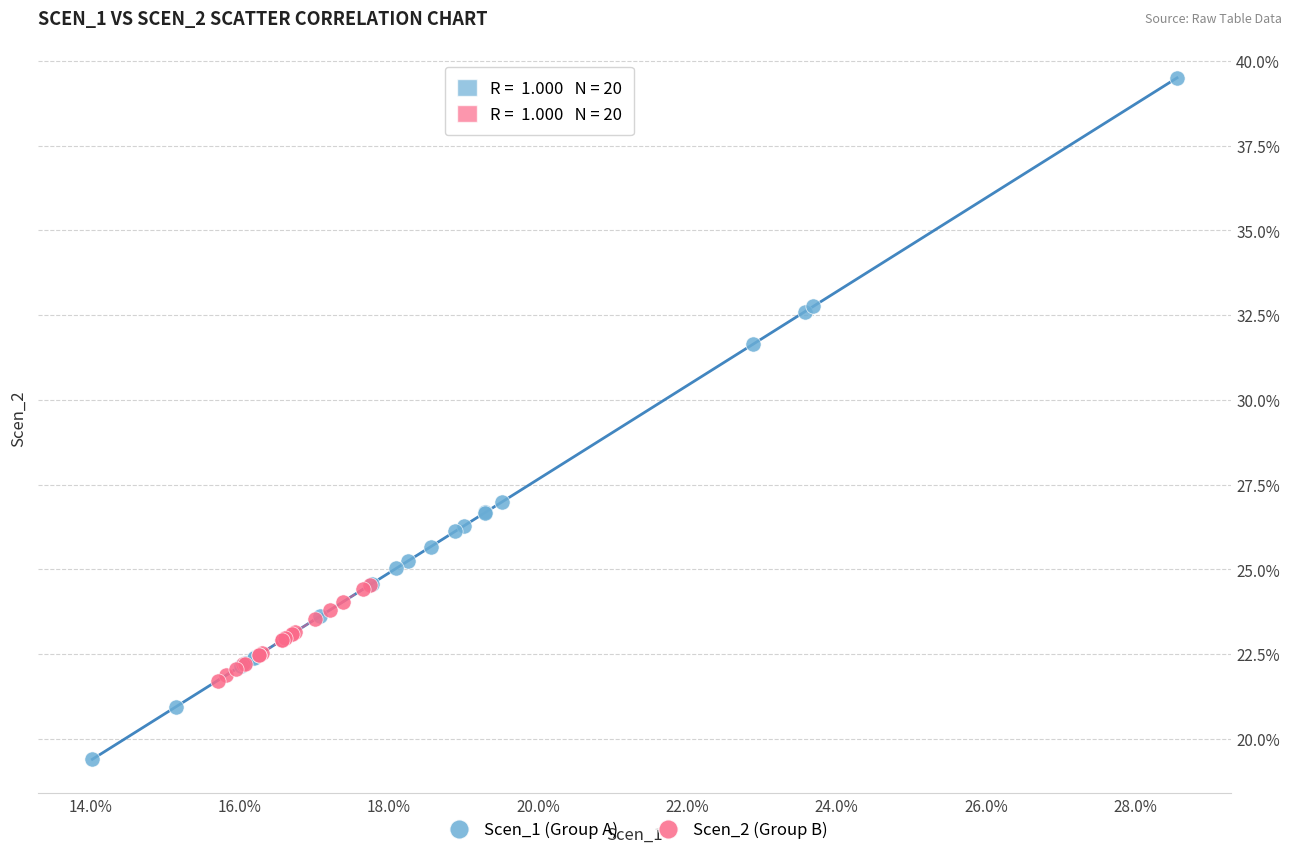

Which series contains the lowest Y value?

Scen_1 (Group A)